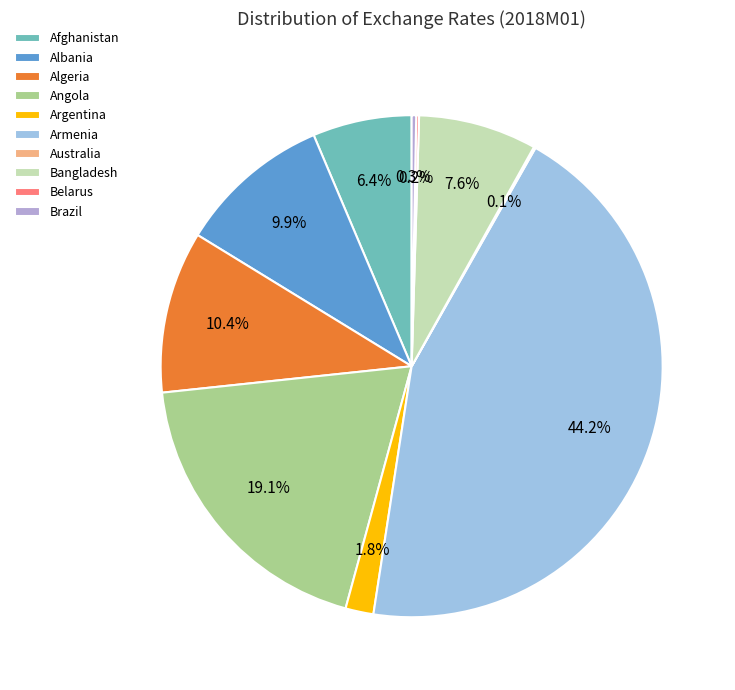

Approximately how many times larger is the value at Argentina compared to Australia?

15.8